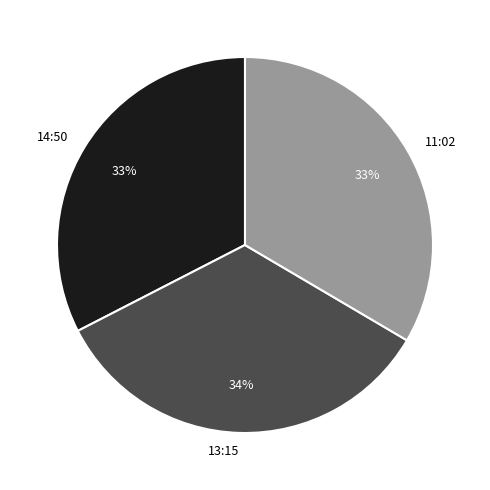

What is the largest slice in the pie chart?

13:15